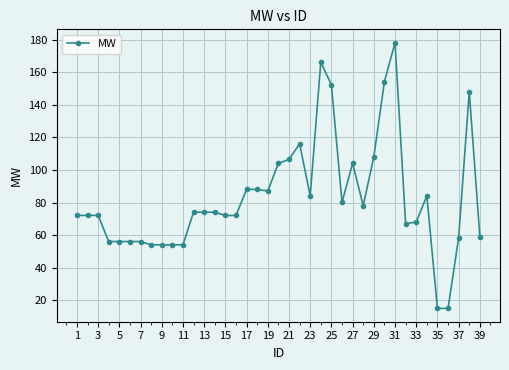

True or false: the data has more than 2 interior local peaks.

True